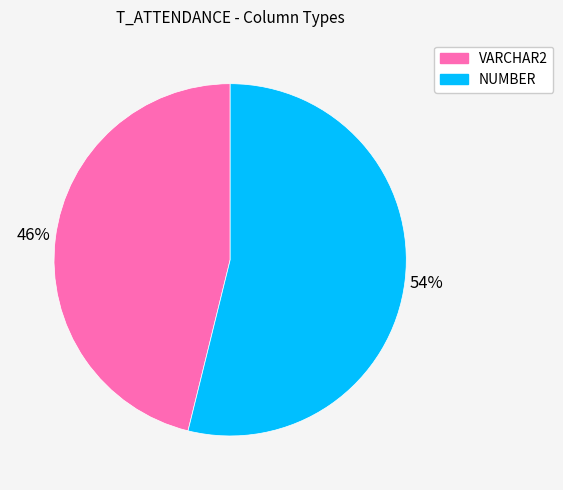

To the nearest percent, what percentage of the pie is VARCHAR2?

46%